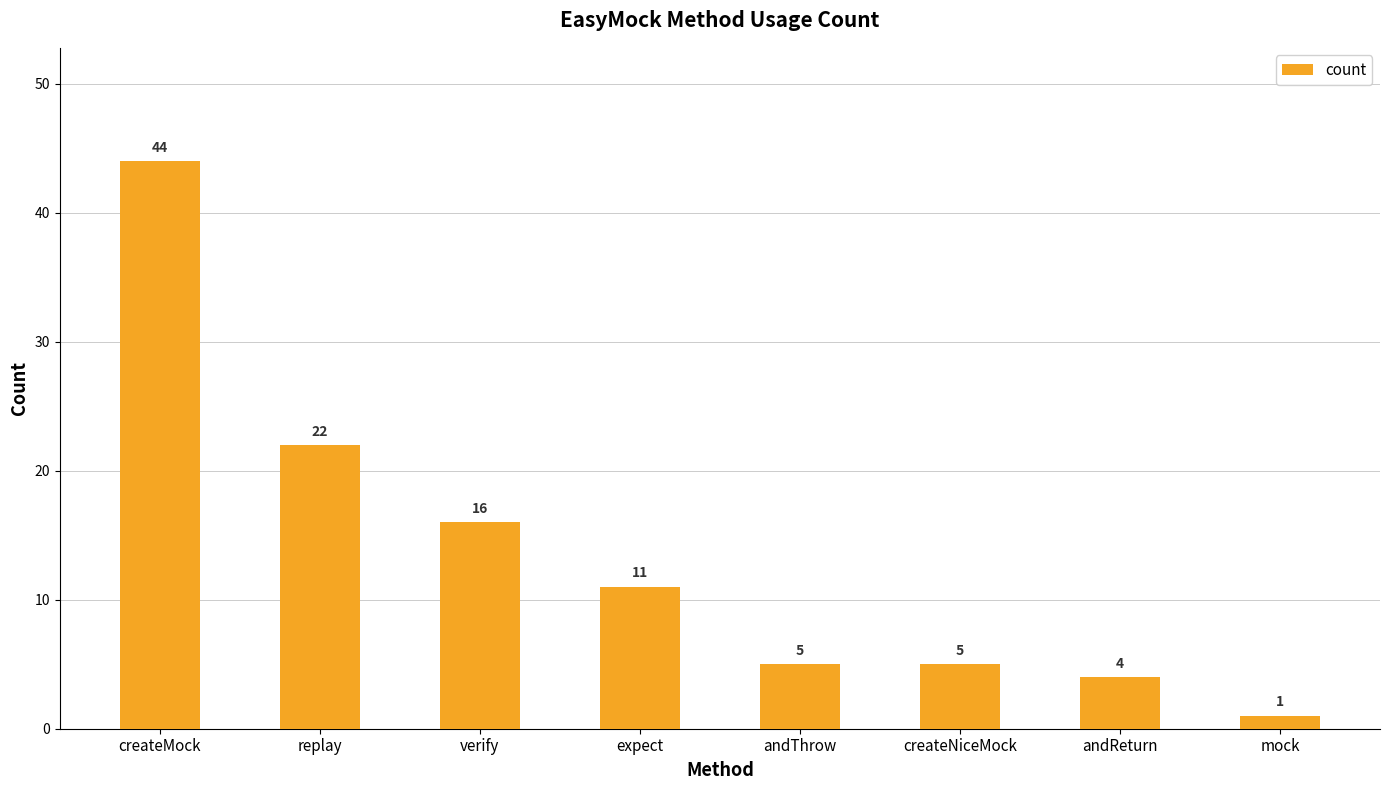

Where does the data first go above 11?

createMock